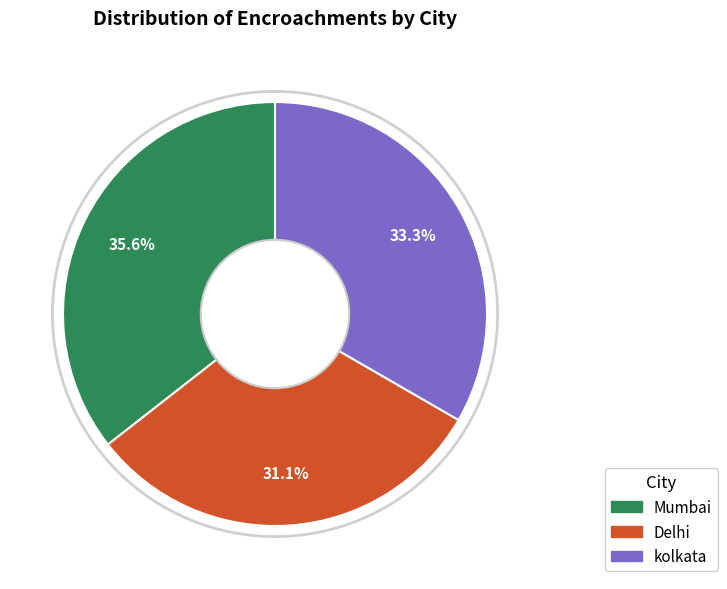

Rank the categories by value from lowest to highest.

Delhi, kolkata, Mumbai